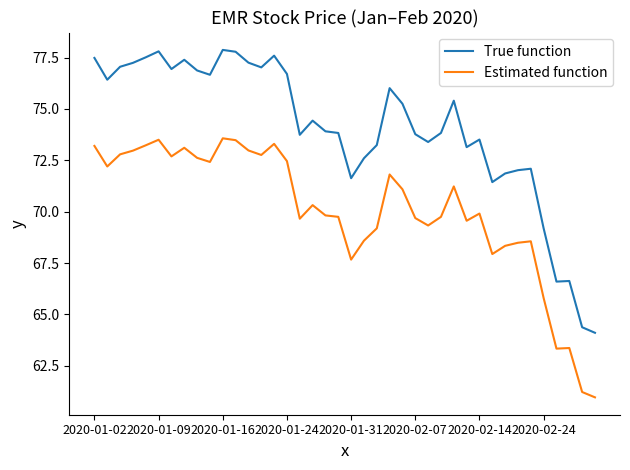

How many lines are shown in the chart?

2